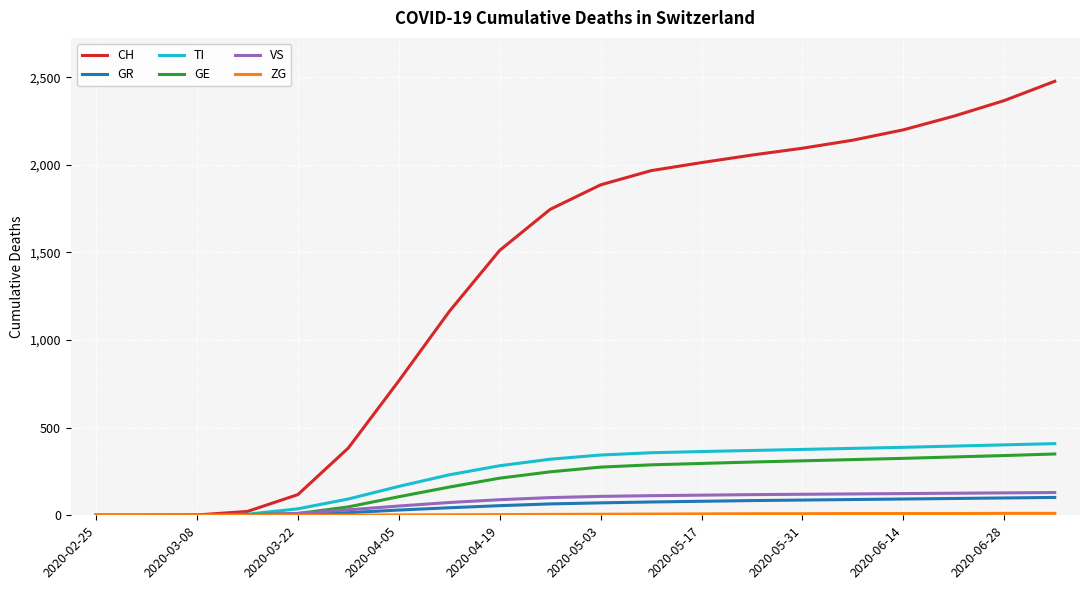

Which series has the largest total across all categories?

CH